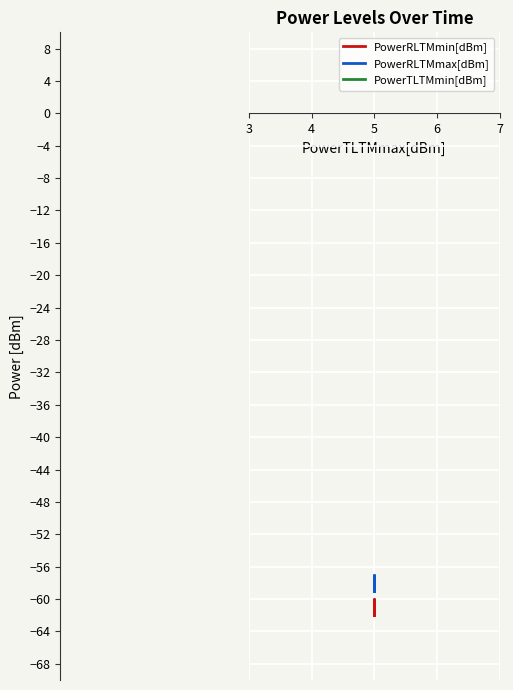

The value of PowerTLTMmin[dBm] at 5 is 2.5. True or false?

False